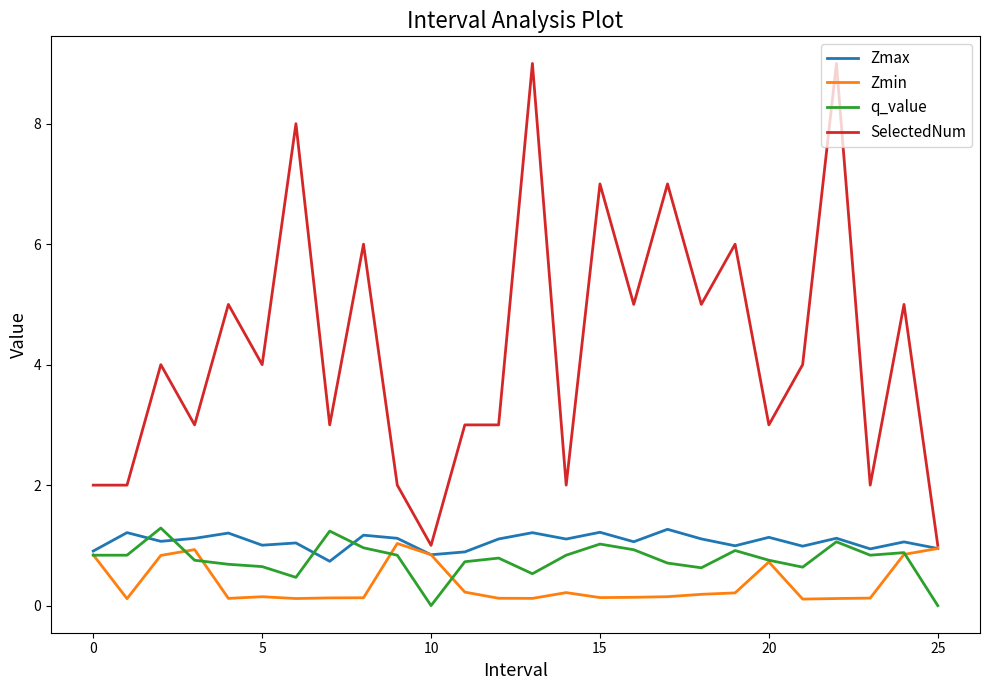

Which series has the widest spread of values?

SelectedNum